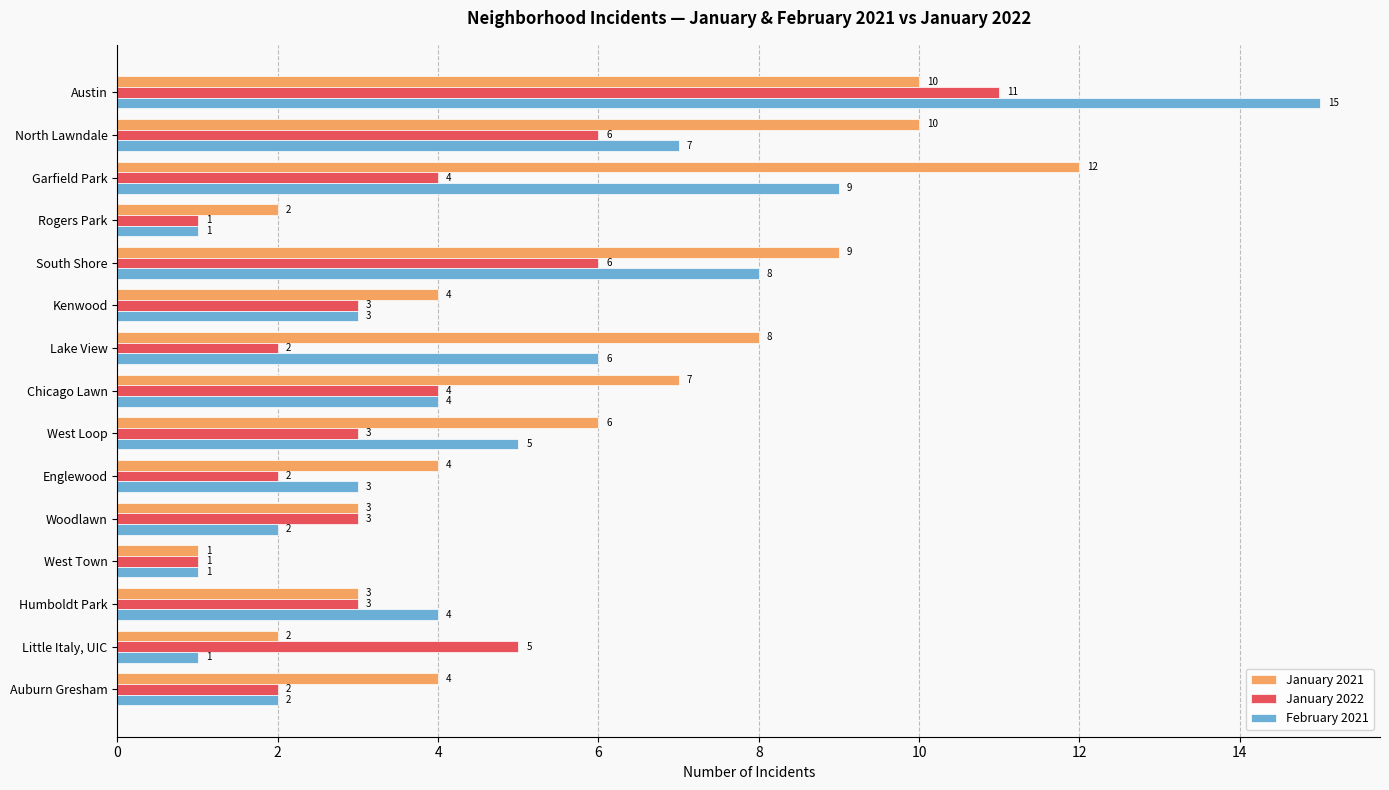

Rank the series at South Shore from highest to lowest value.

January 2021, February 2021, January 2022